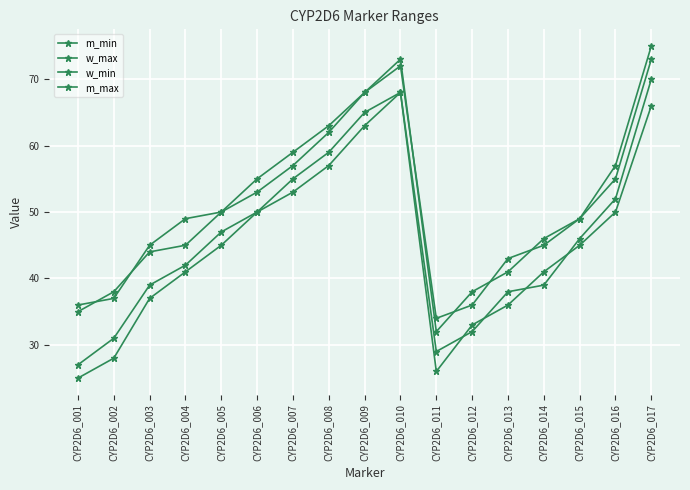

At which category is the sum across all series the highest?

CYP2D6_017